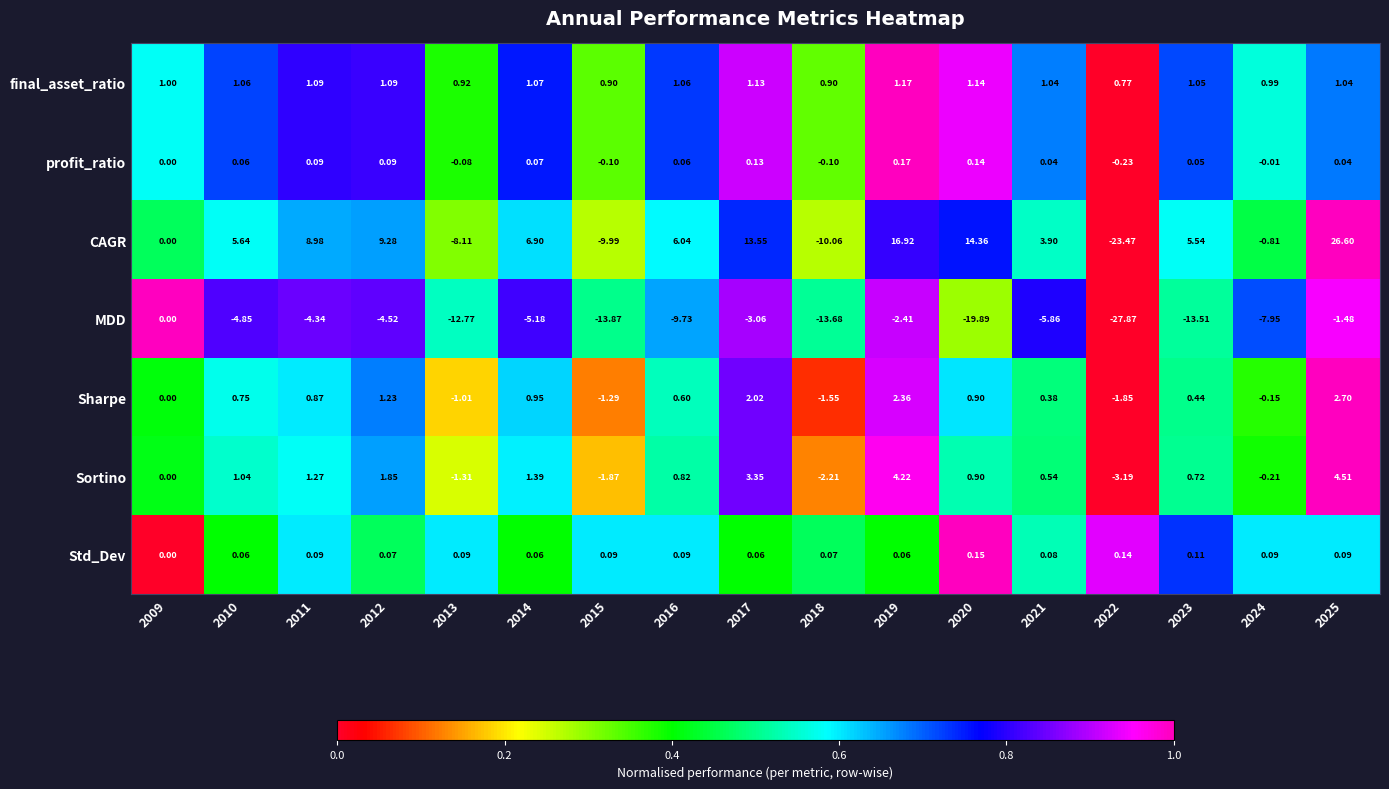

Which series has the largest range (max minus min)?

CAGR